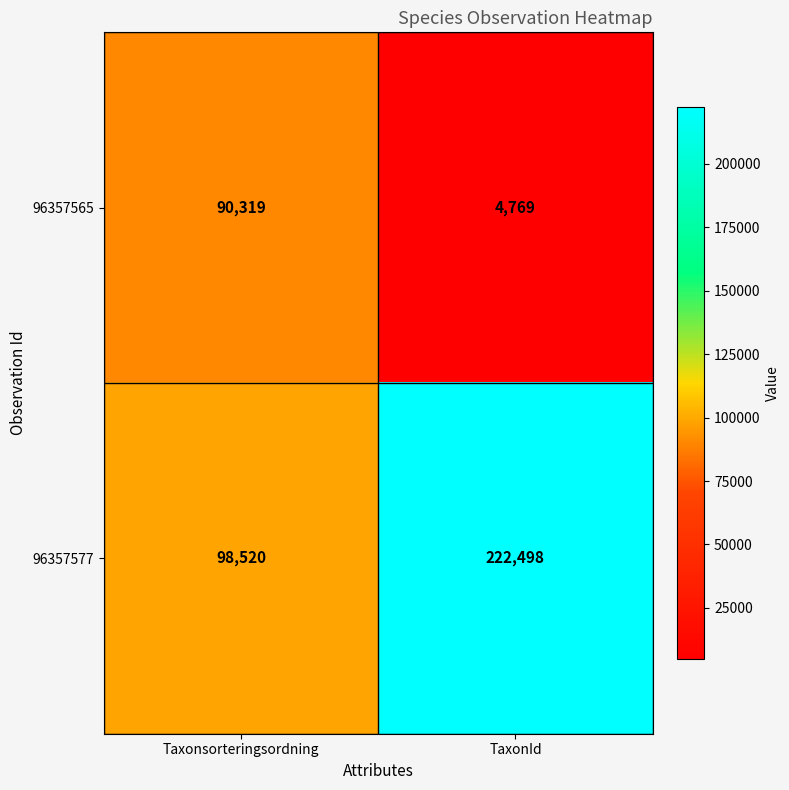

True or false: 96357565 has a value of 90319 at Taxonsorteringsordning.

True